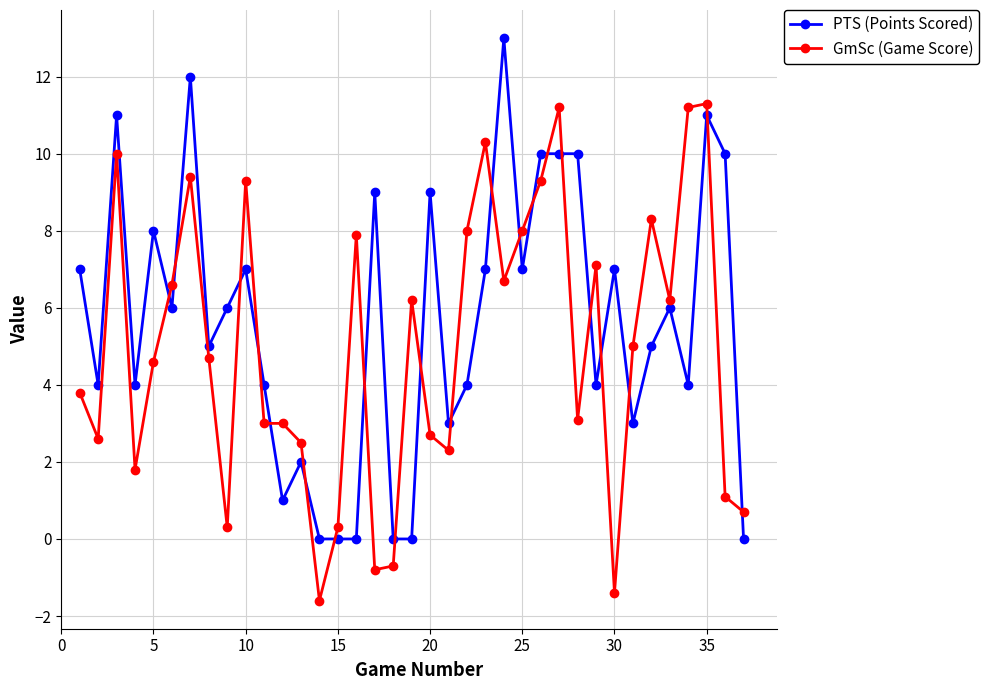

Rank the series by their average value, from highest to lowest.

PTS (Points Scored), GmSc (Game Score)